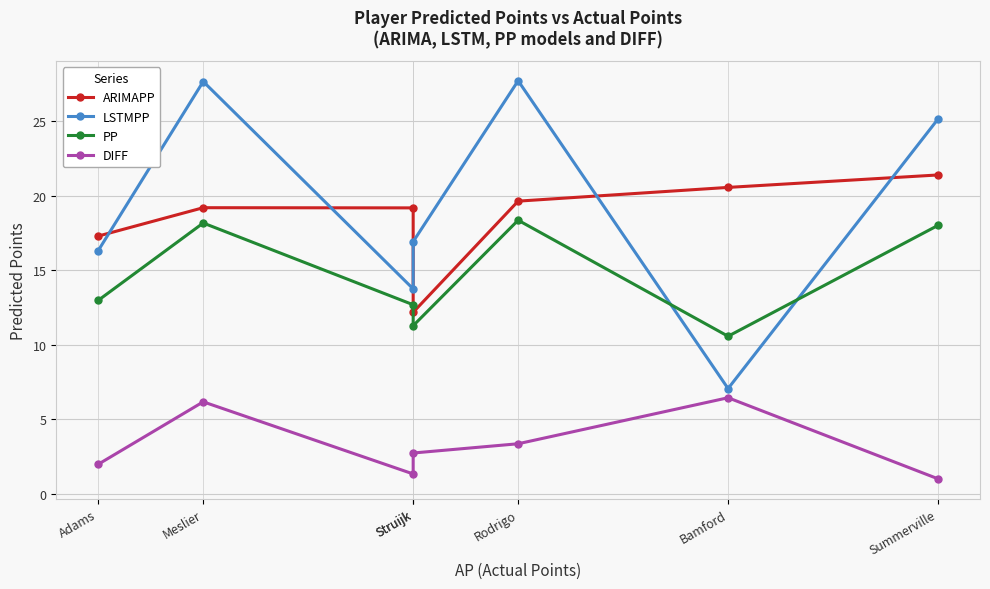

True or false: PP and LSTMPP cross at least once.

True